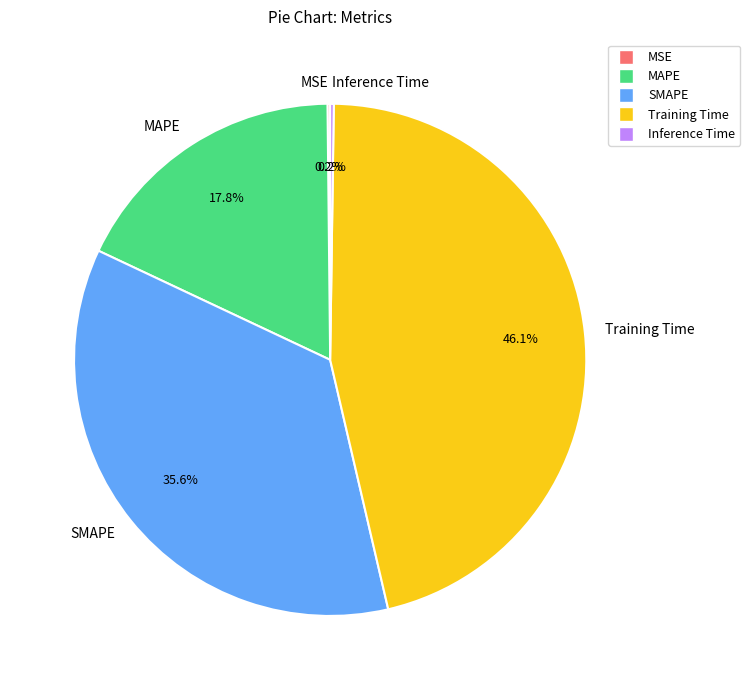

To the nearest percent, what percentage of the pie is MAPE?

18%